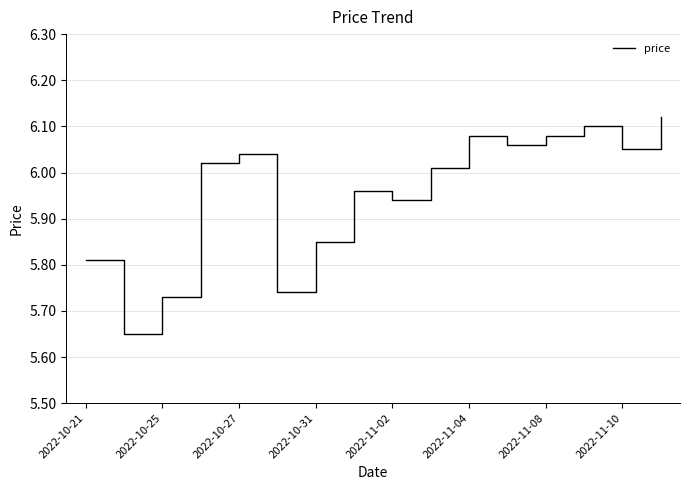

What is the difference between the maximum and minimum values?

0.5